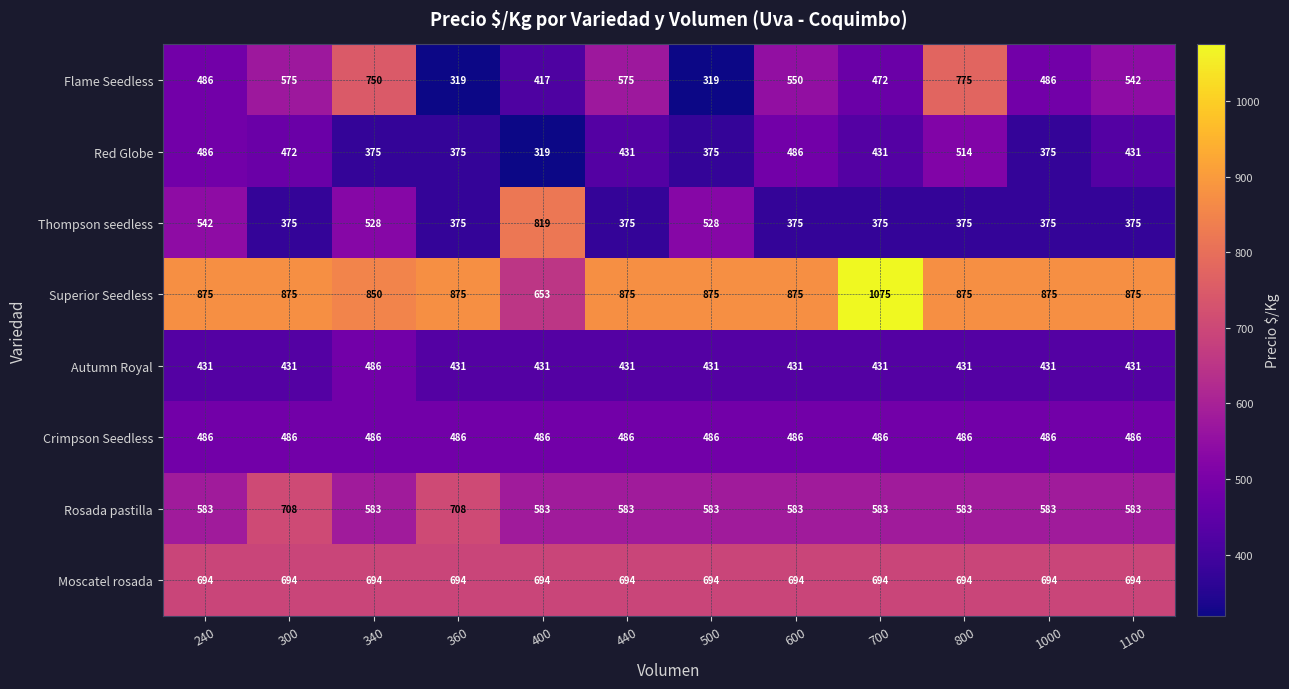

How many categories are shown in the chart?

12